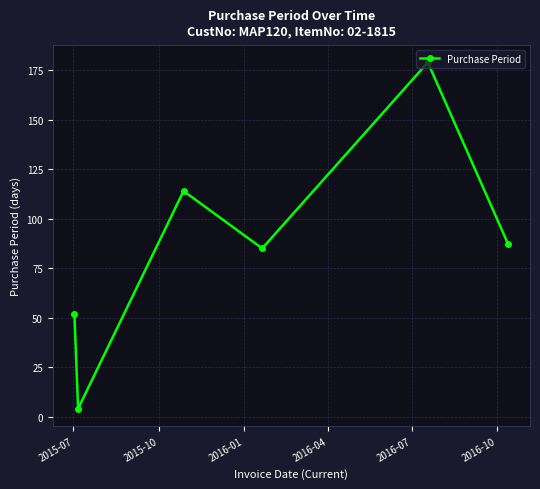

How many points are lower than both their immediate neighbors (excluding endpoints)?

2